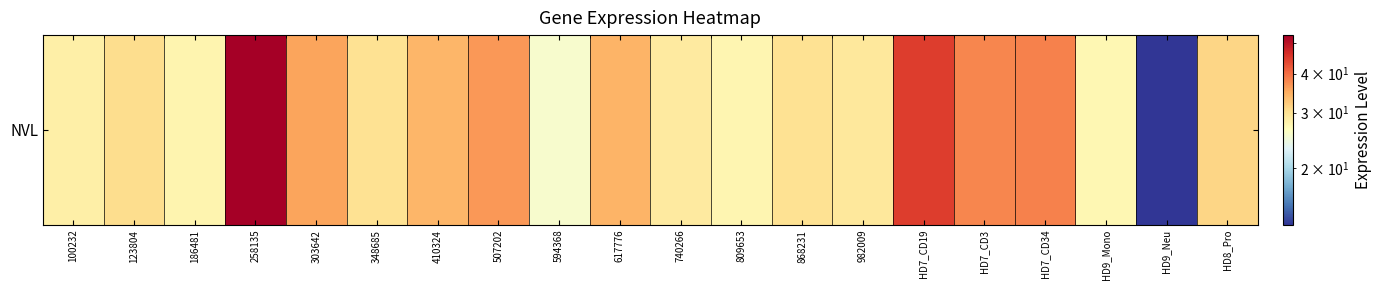

At which category does the chart reach its minimum across all series?

HD9_Neu